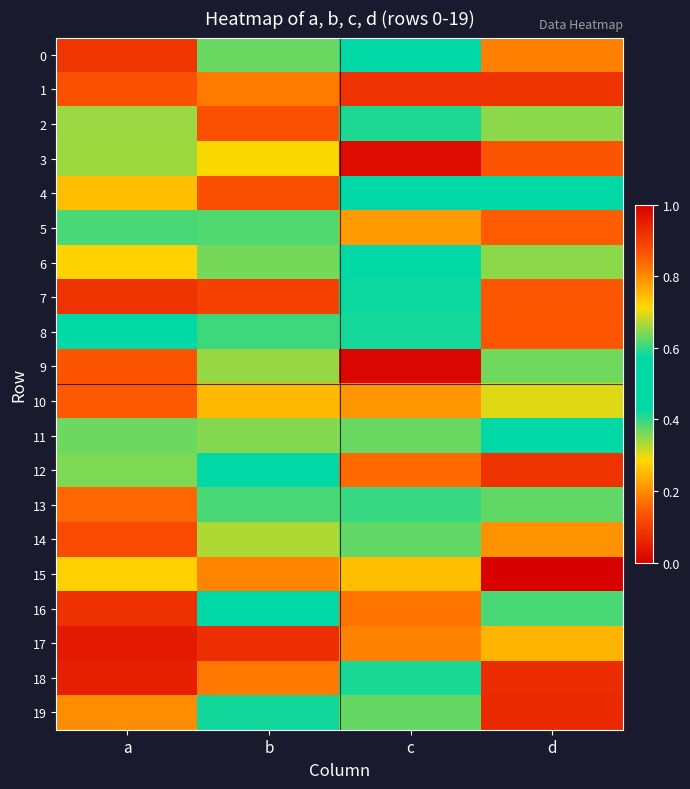

Reading right to left, what are all the values shown in this chart?

0: d=0.2	c=0.5	b=0.6	a=0.1
1: d=0.1	c=0.9	b=0.2	a=0.9
2: d=0.3	c=0.4	b=0.9	a=0.7
3: d=0.1	c=0.0	b=0.7	a=0.7
4: d=0.5	c=0.6	b=0.1	a=0.7
5: d=0.9	c=0.2	b=0.4	a=0.4
6: d=0.6	c=0.5	b=0.6	a=0.7
7: d=0.9	c=0.6	b=0.9	a=0.1
8: d=0.1	c=0.6	b=0.4	a=0.5
9: d=0.6	c=0.0	b=0.3	a=0.9
10: d=0.3	c=0.8	b=0.3	a=0.9
11: d=0.5	c=0.4	b=0.4	a=0.4
12: d=0.1	c=0.8	b=0.5	a=0.4
13: d=0.6	c=0.4	b=0.4	a=0.8
14: d=0.2	c=0.4	b=0.3	a=0.1
15: d=0.0	c=0.3	b=0.8	a=0.3
16: d=0.6	c=0.2	b=0.5	a=0.1
17: d=0.8	c=0.2	b=0.1	a=1.0
18: d=0.9	c=0.4	b=0.2	a=0.9
19: d=0.1	c=0.6	b=0.4	a=0.2